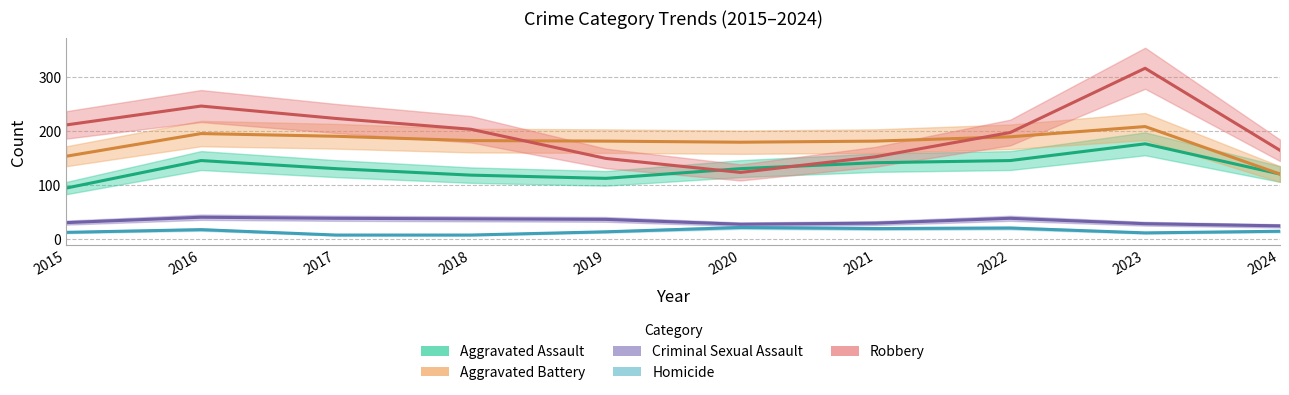

How many interior local peaks does the Robbery series have?

2